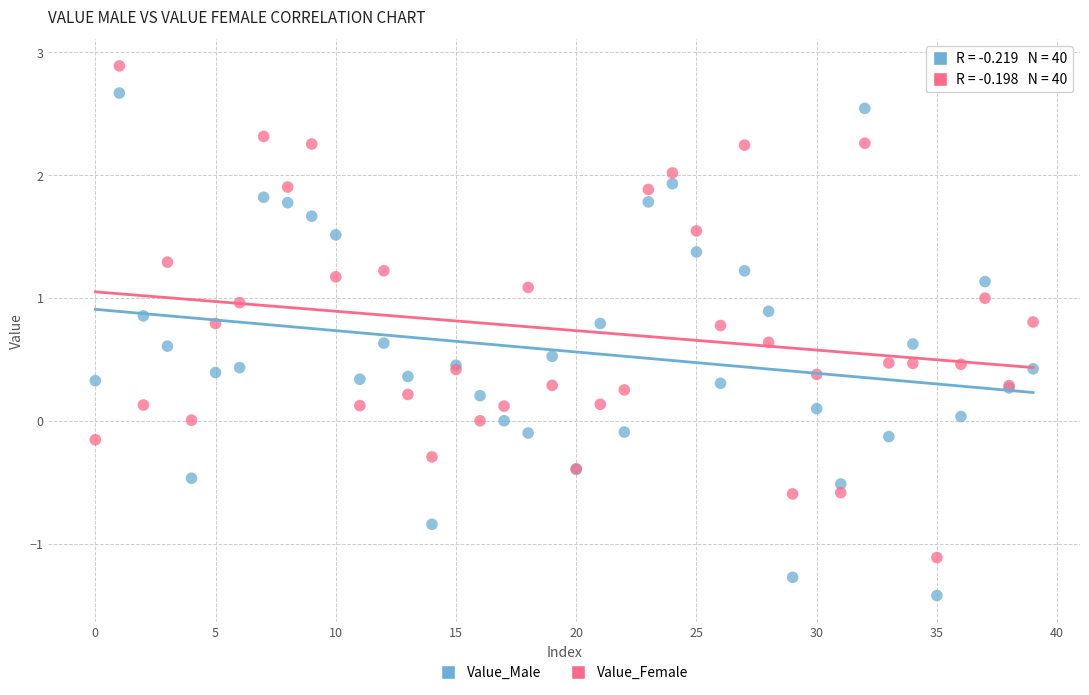

Which series reaches the maximum Y coordinate?

Value_Female